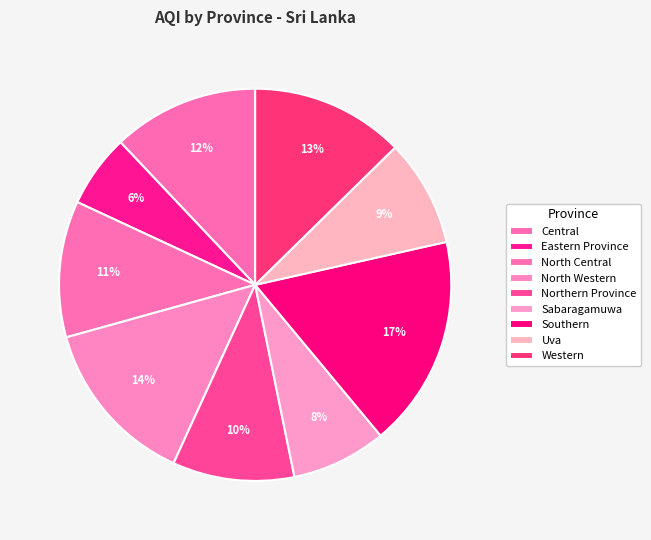

The Northern Province slice represents 10% of the pie. True or false?

True